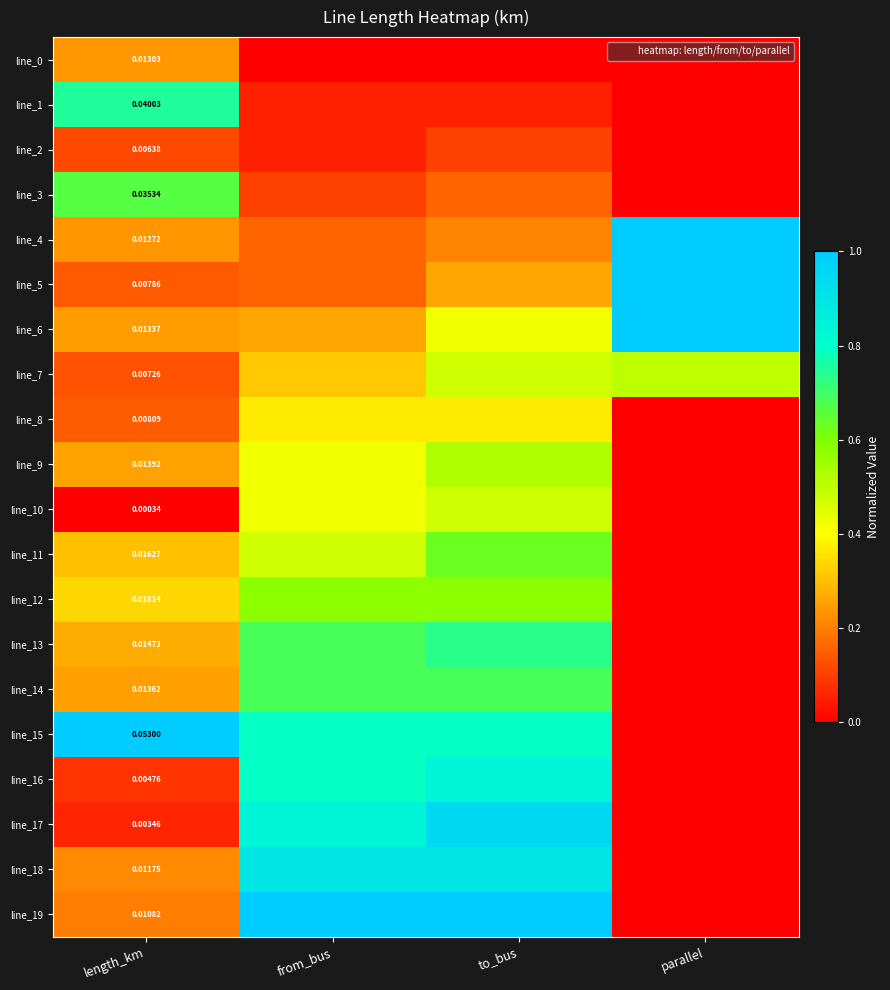

Count the number of data series in this chart.

20